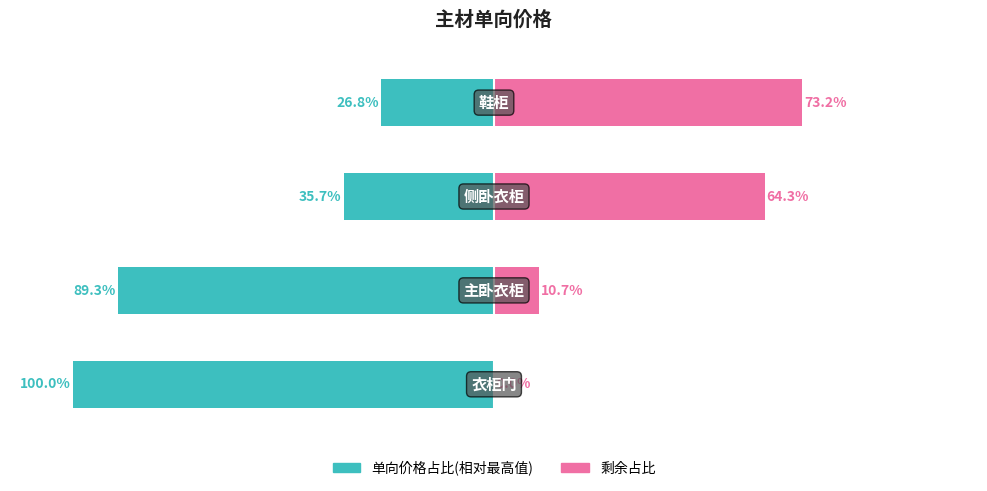

Between 0 and 1, which is larger?

1